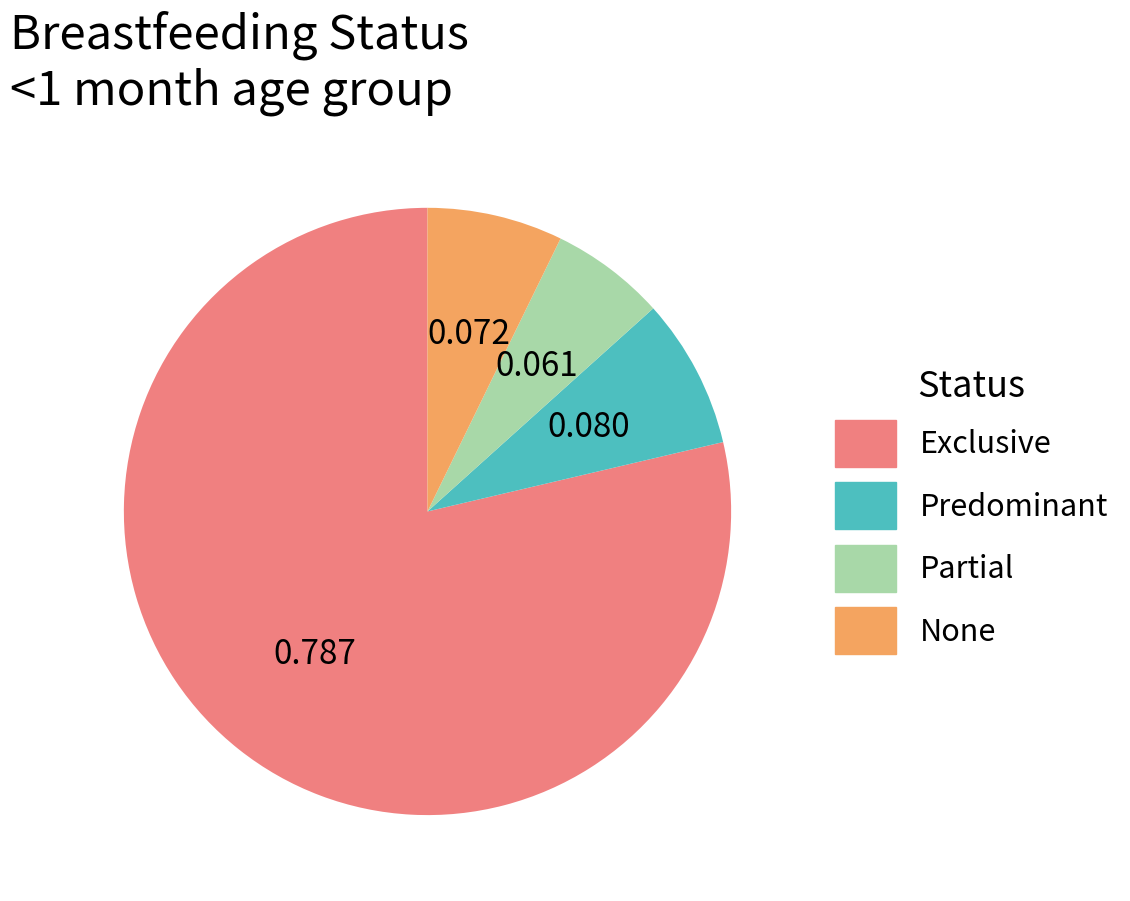

Is the sum of Partial and None greater than half?

No